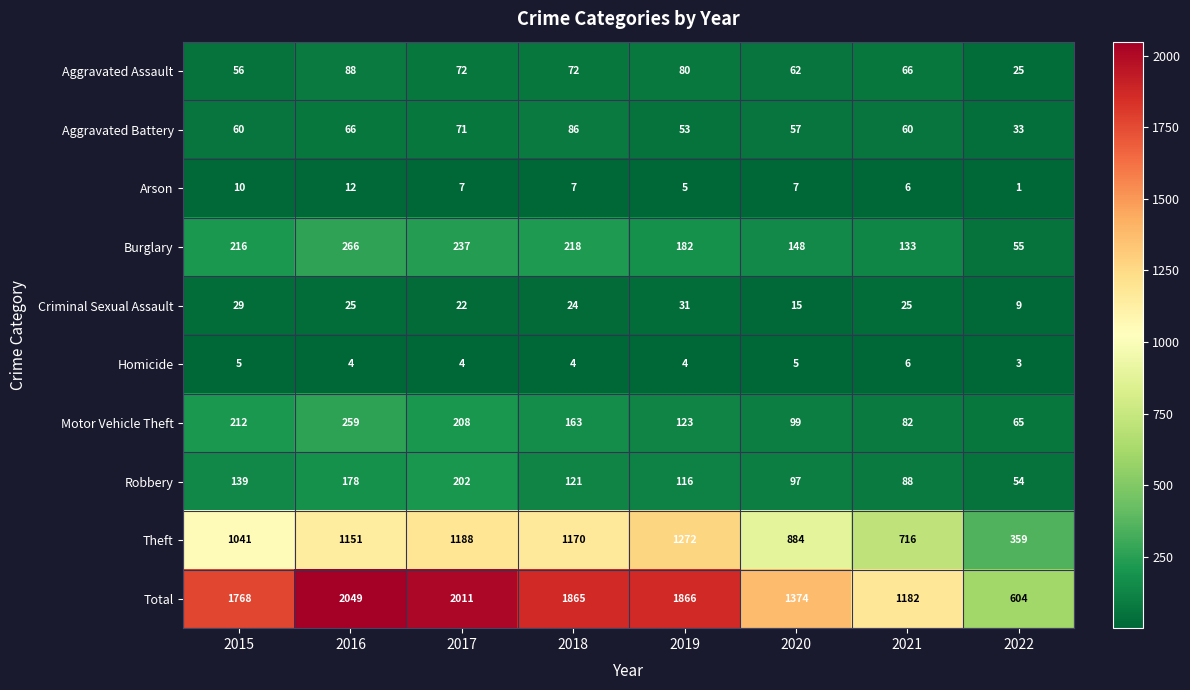

Read the Aggravated Battery value at 2015, to the nearest 5.

60